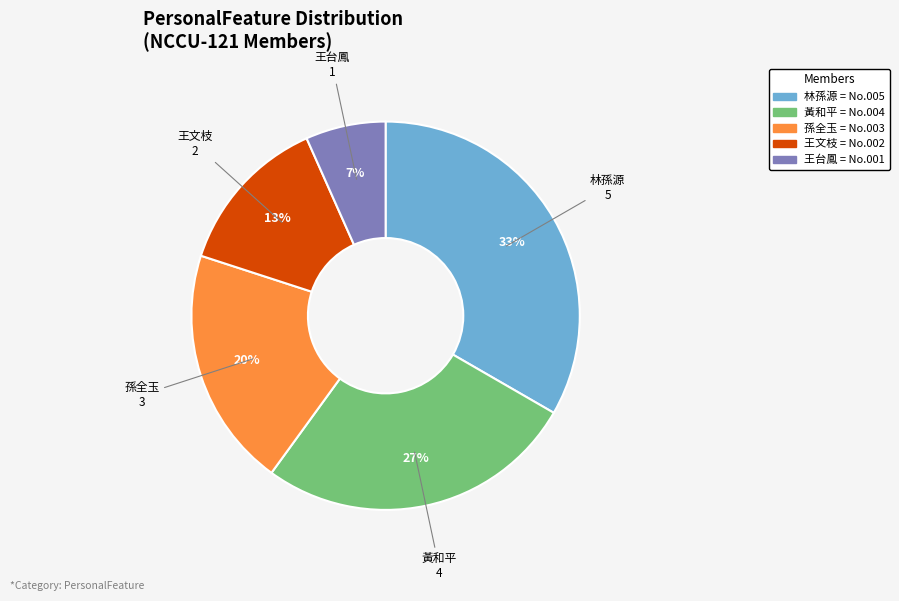

Rank the categories by value from highest to lowest.

林孫源, 黃和平, 孫全玉, 王文枝, 王台鳳